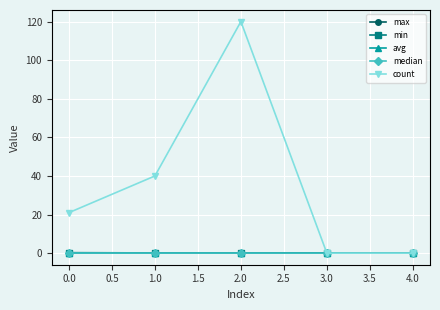

What is the sum of the count values at 1.0 and 0.0?

61.0